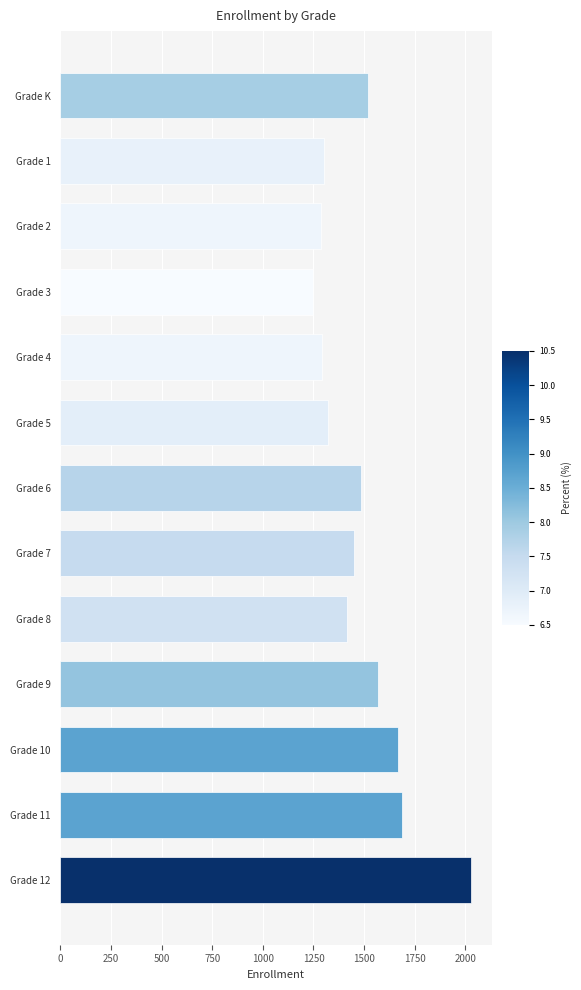

What is the minimum value shown in the chart?

1248